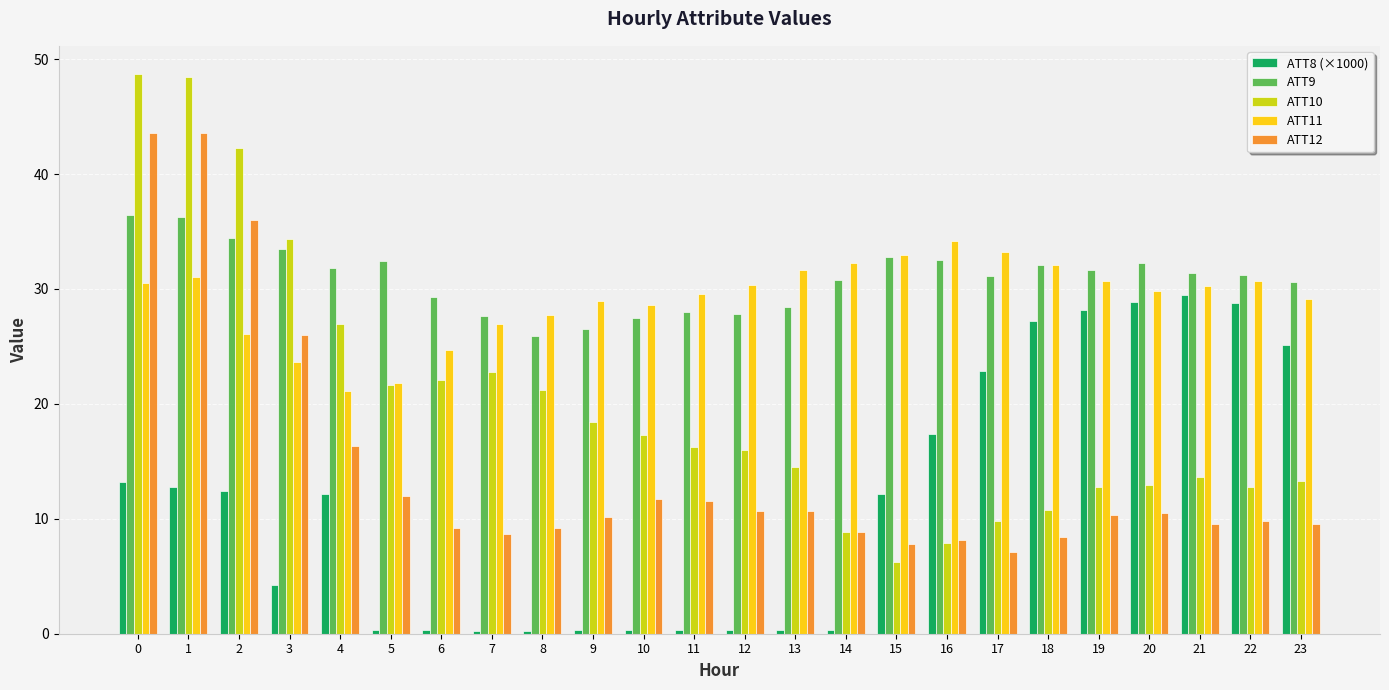

True or false: ATT10 has a value of 3.7 at 18.

False